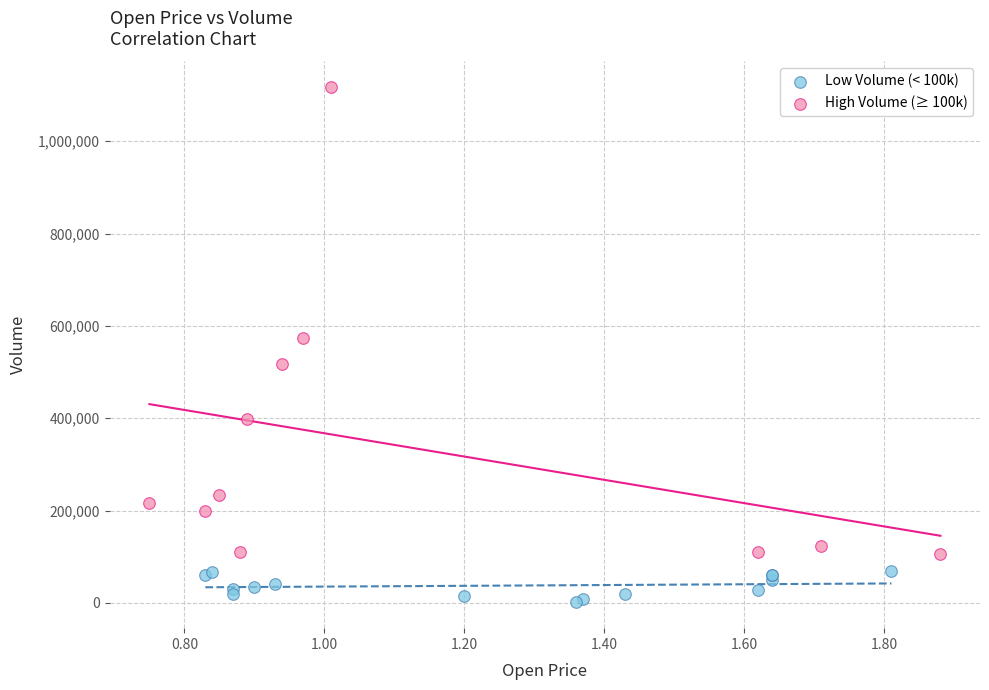

Which series has the largest Y range (max minus min)?

High Volume (≥ 100k)